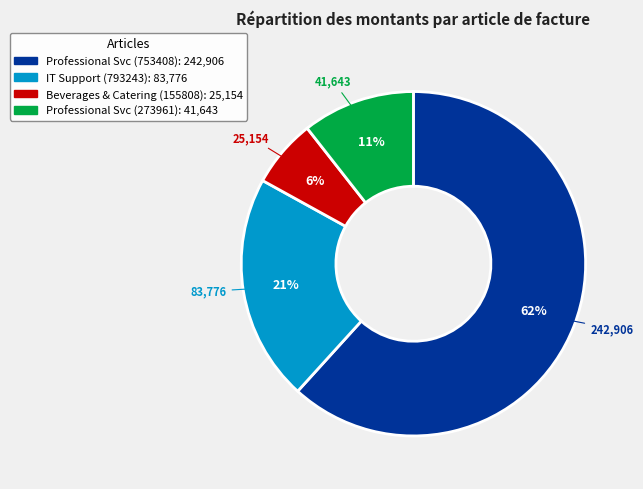

To the nearest percent, what is the average slice percentage?

25%